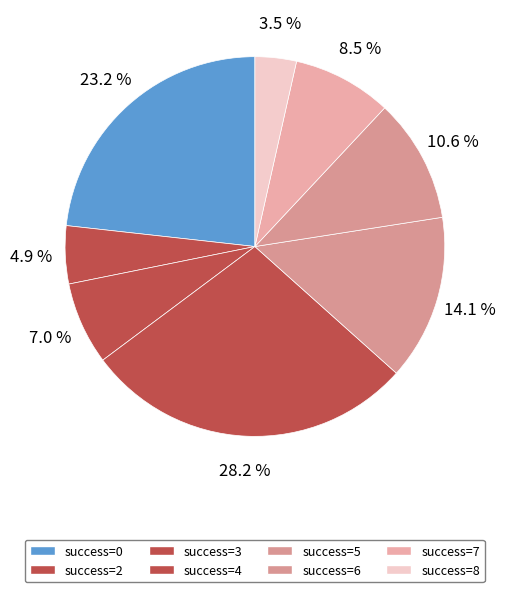

How many slices are in this pie chart?

8